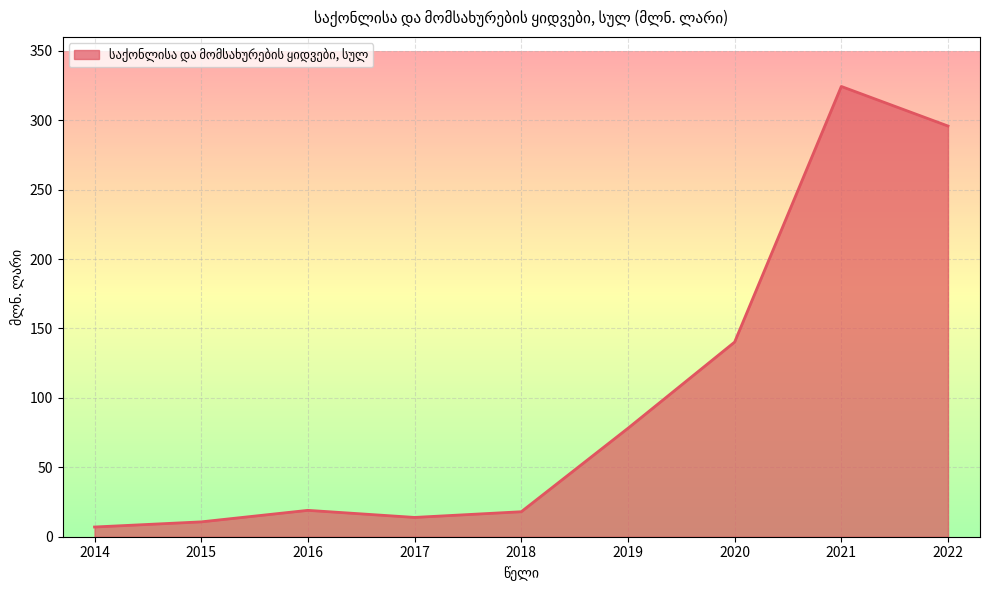

How many lines are shown in the chart?

1